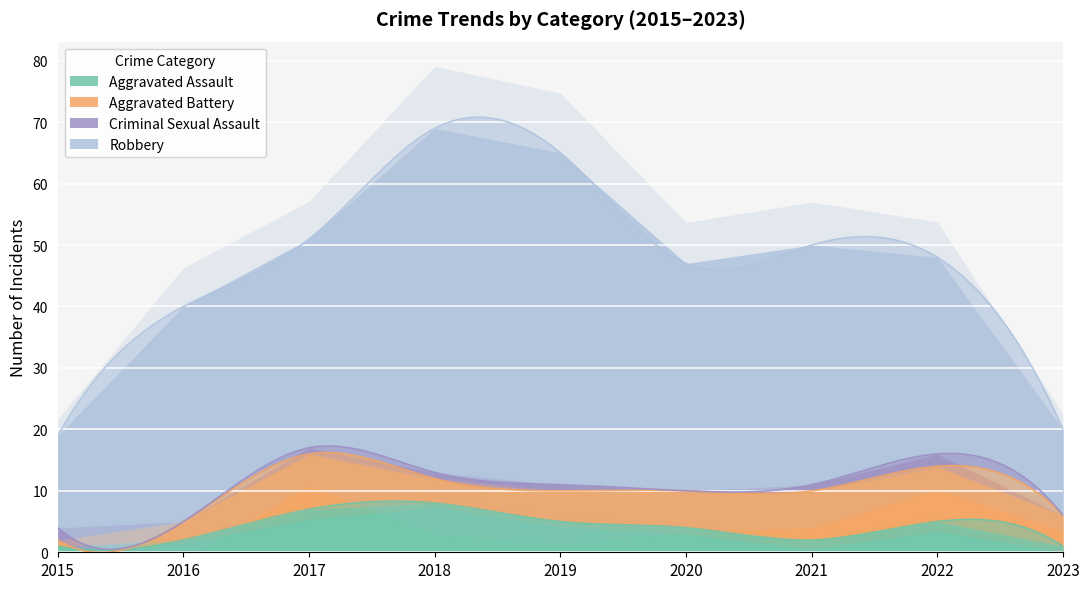

Between 2019 and 2022, which series saw the biggest shift?

Robbery